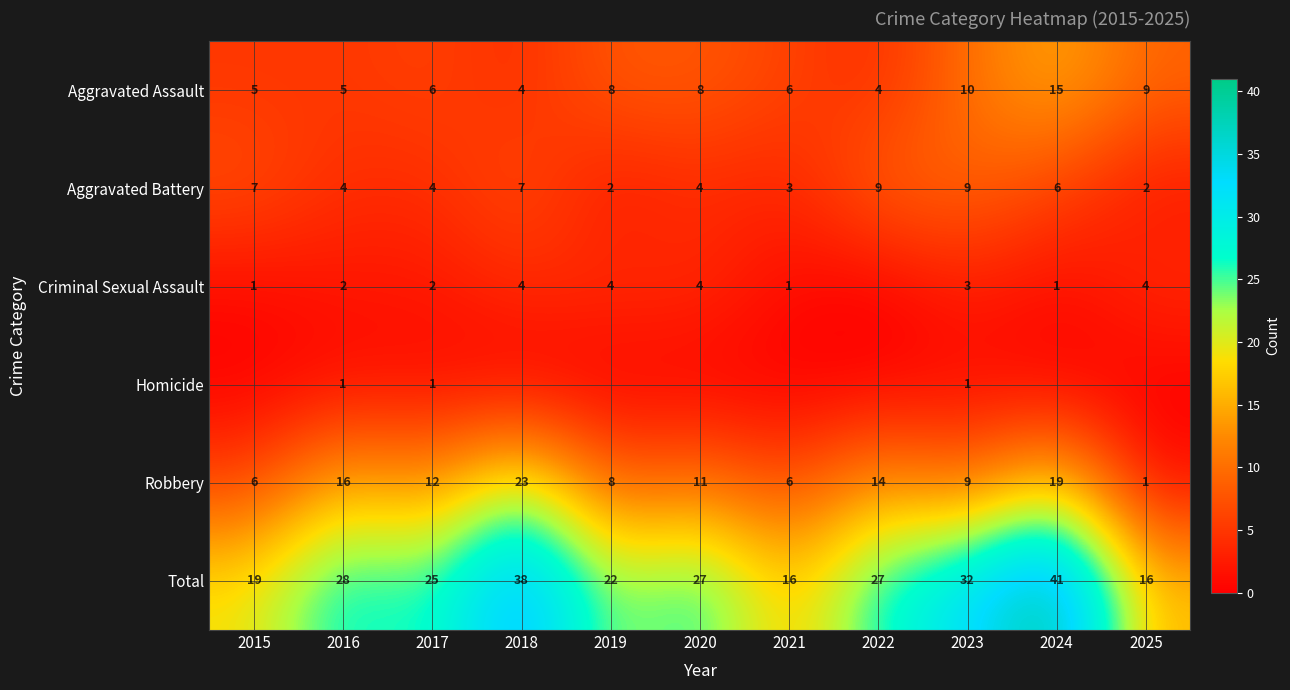

Is it true that Criminal Sexual Assault equals 1 at 2024?

True